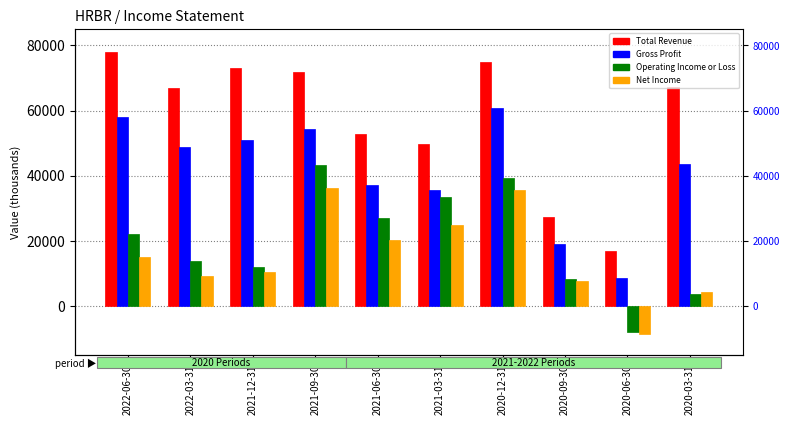

Reading left to right, list all the values displayed in this chart.

Total Revenue: 2022-06-30=77900	2022-03-31=67000	2021-12-31=73100	2021-09-30=71900	2021-06-30=52900	2021-03-31=49800	2020-12-31=74800	2020-09-30=27300	2020-06-30=16800	2020-03-31=67100
Gross Profit: 2022-06-30=58000	2022-03-31=48700	2021-12-31=50800	2021-09-30=54300	2021-06-30=37200	2021-03-31=35500	2020-12-31=60900	2020-09-30=19100	2020-06-30=8500	2020-03-31=43700
Operating Income or Loss: 2022-06-30=22000	2022-03-31=13800	2021-12-31=12100	2021-09-30=43400	2021-06-30=26900	2021-03-31=33300	2020-12-31=39400	2020-09-30=8300	2020-06-30=-7900	2020-03-31=3600
Net Income: 2022-06-30=14900	2022-03-31=9100	2021-12-31=10400	2021-09-30=36100	2021-06-30=20300	2021-03-31=25000	2020-12-31=35600	2020-09-30=7700	2020-06-30=-8500	2020-03-31=4200